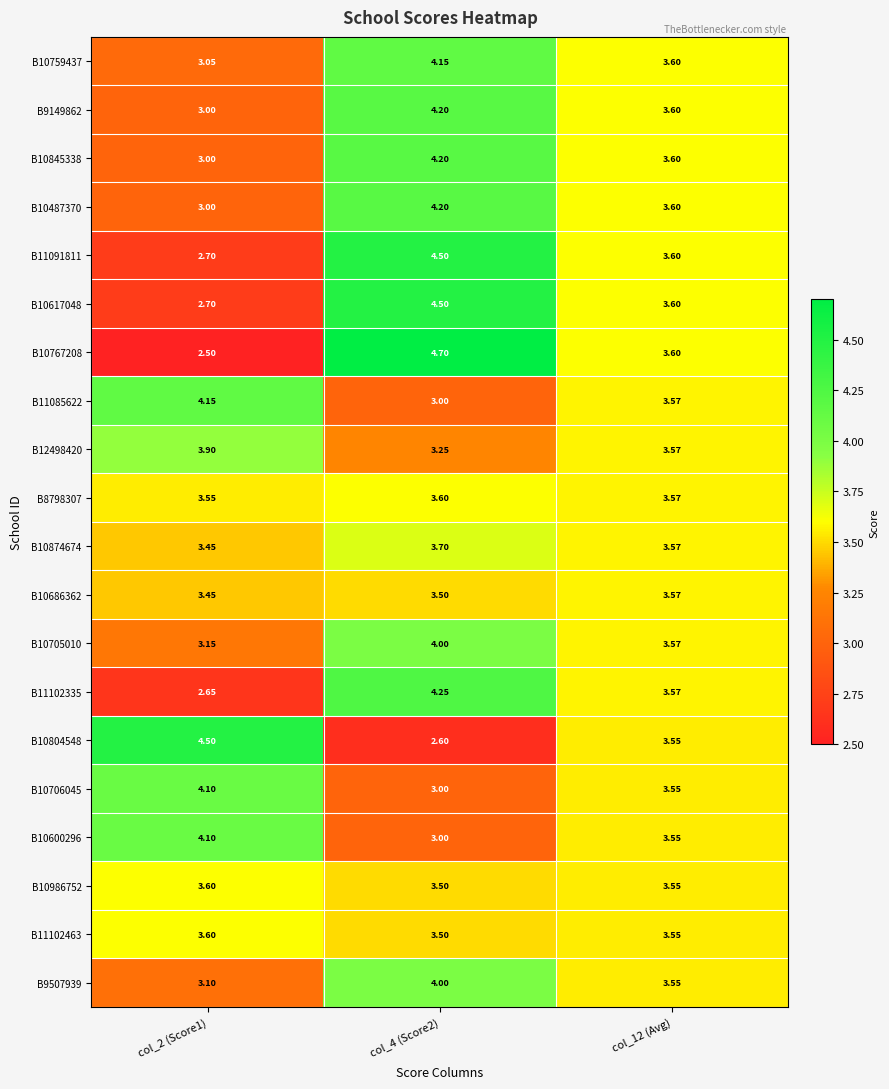

Is the value of B12498420 at col_2 (Score1) greater than the value of B10706045 at col_2 (Score1)?

No